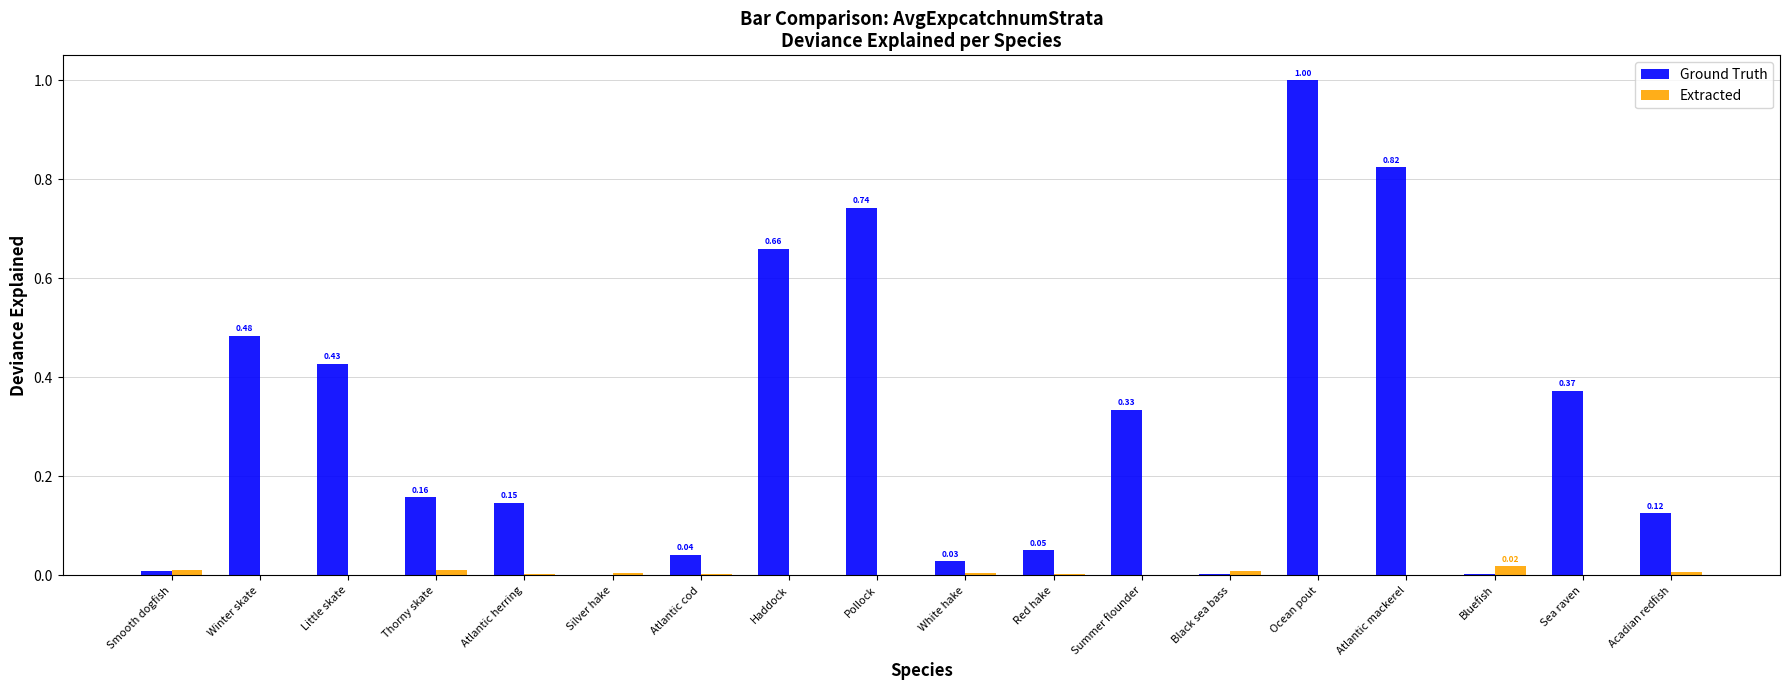

Which category has the highest value in the Ground Truth series?

Ocean pout